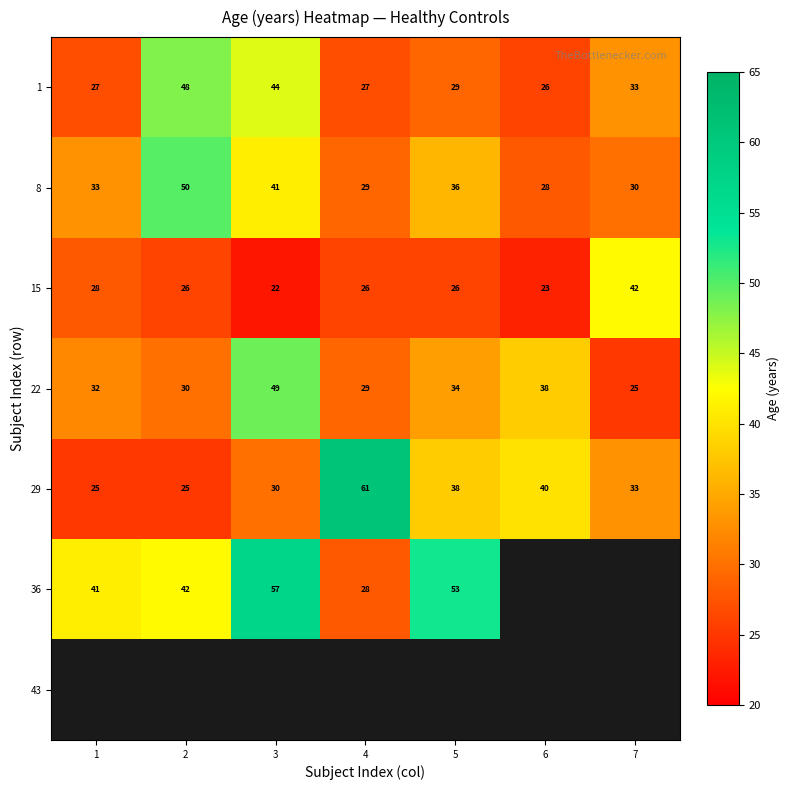

What is the sum of all 1 values?

234